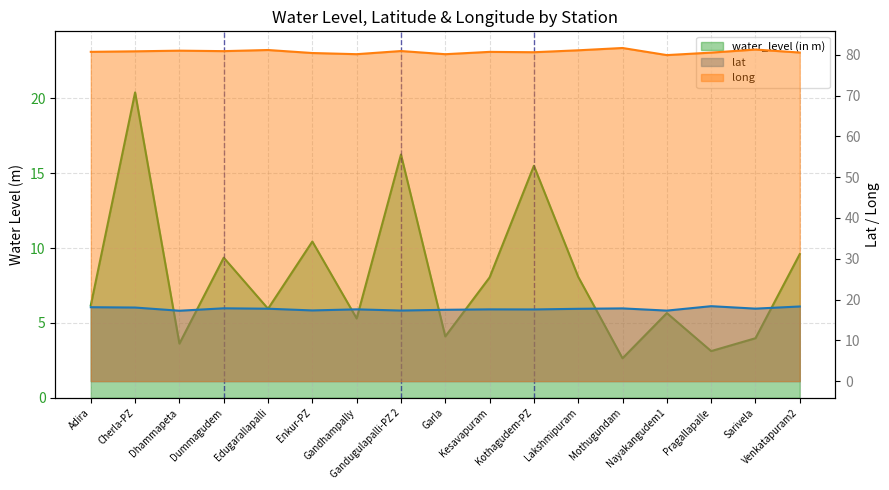

True or false: long and lat intersect in this chart.

False